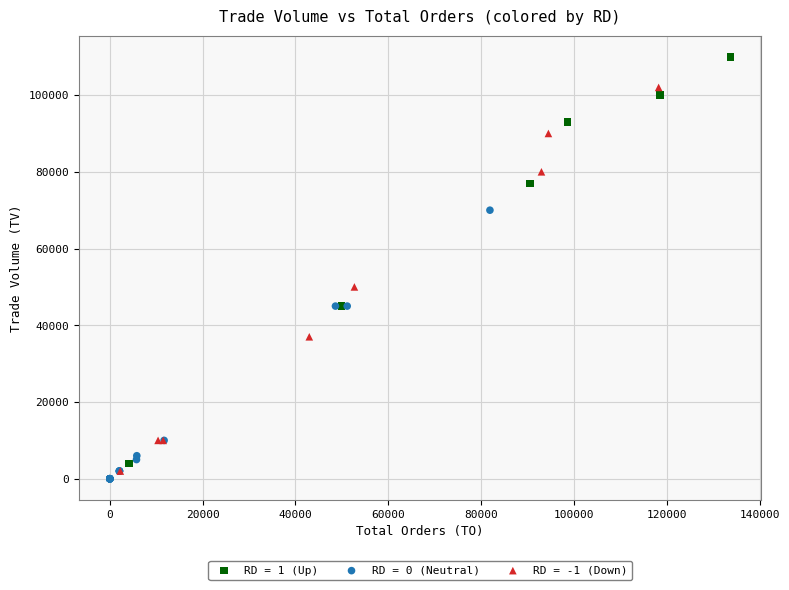

Which series has the widest spread of Y values?

RD = 1 (Up)